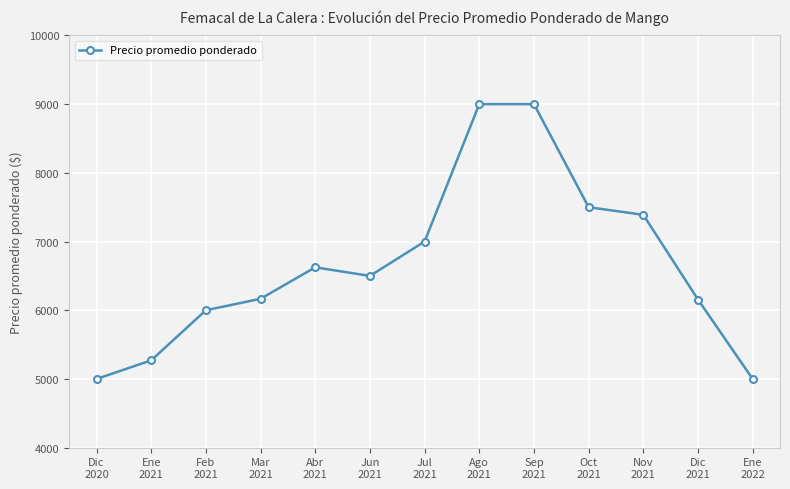

What is the value of the 7th point from the left?

7000